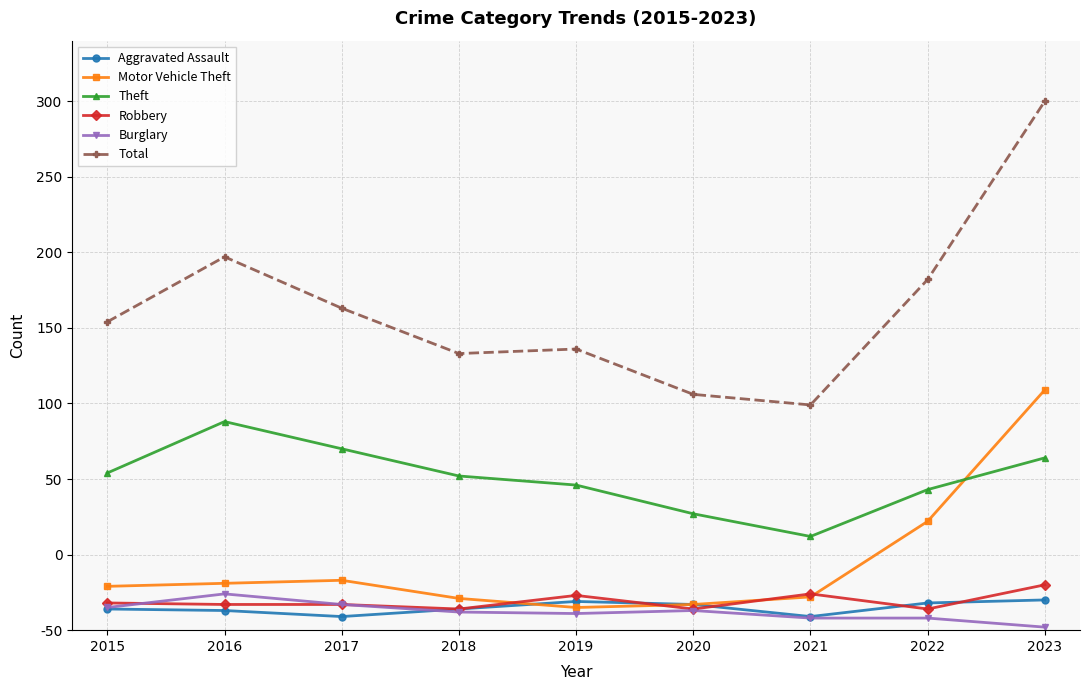

Is the value of Theft at 2020 greater than the value of Total at 2020?

No